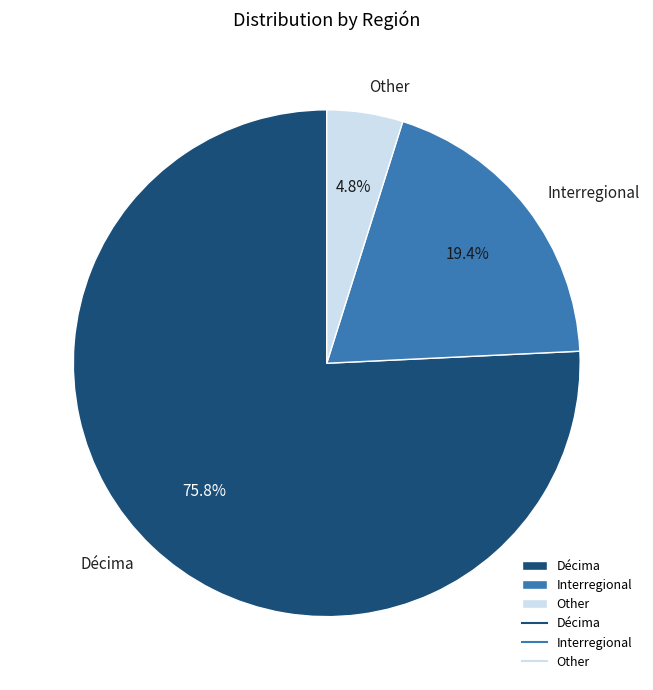

Rank the categories by value from lowest to highest.

Other, Interregional, Décima